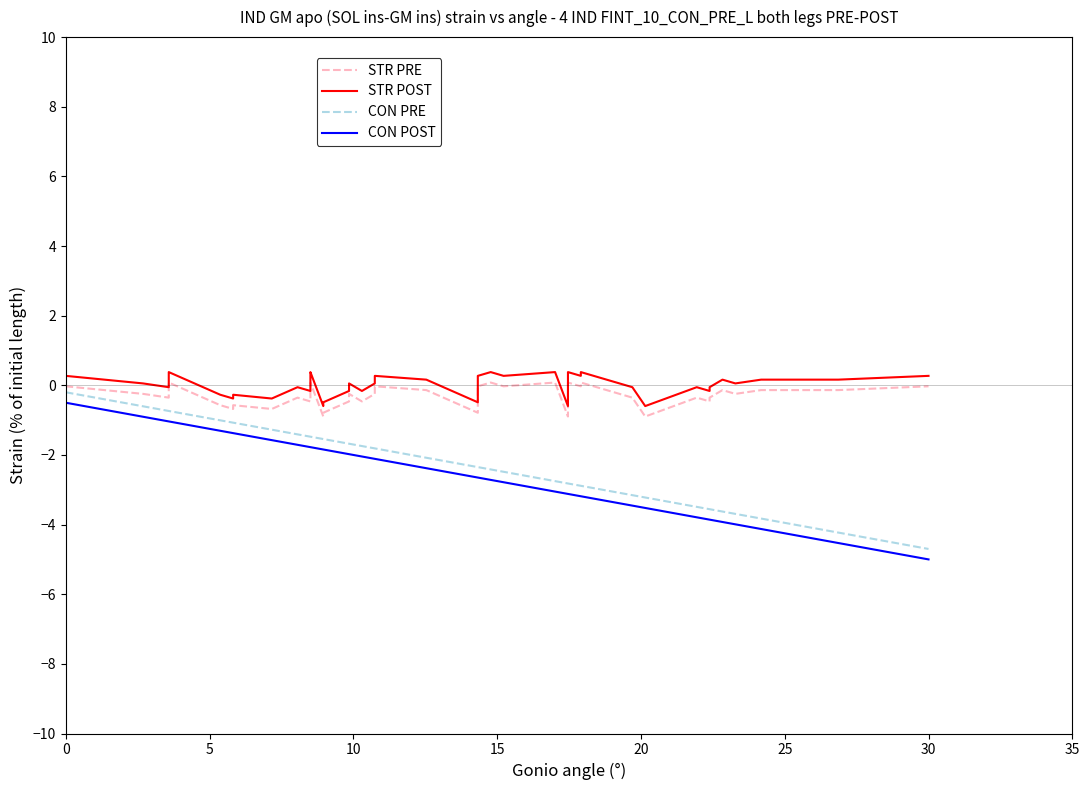

True or false: STR PRE and CON POST cross at least once.

False